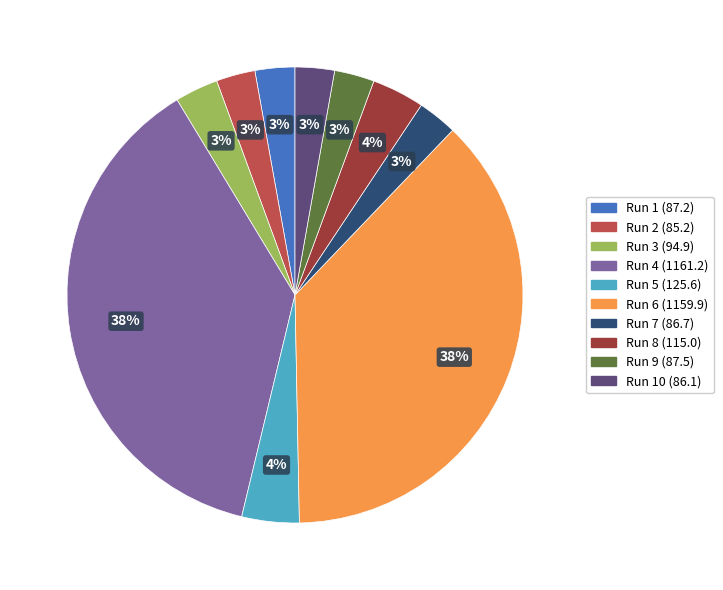

To the nearest percent, what is the average slice percentage?

10%